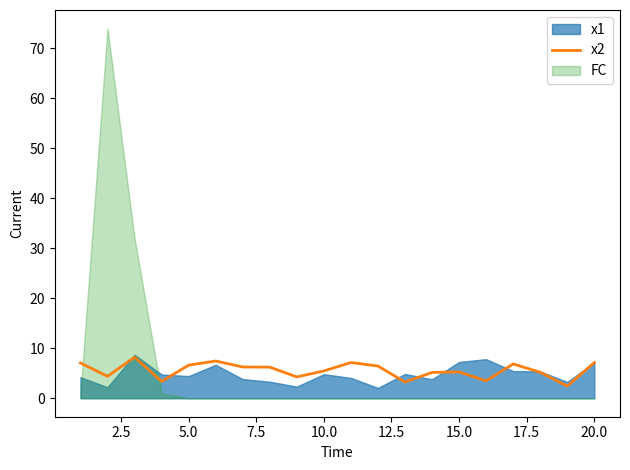

What is the minimum value for x2?

2.4